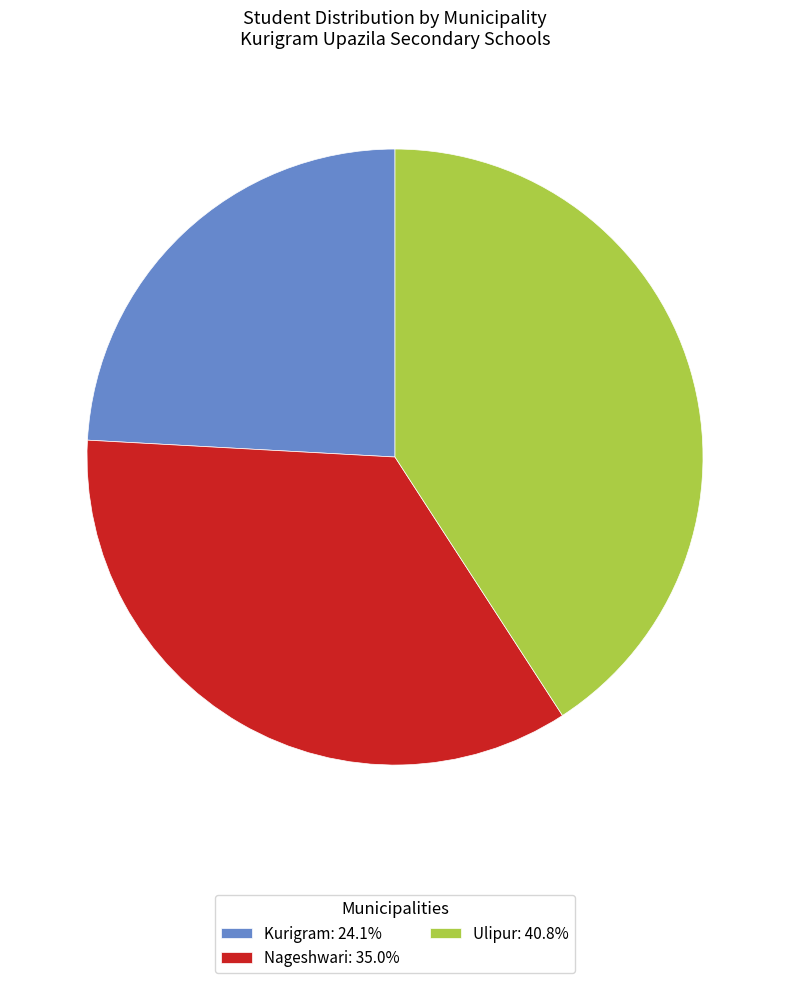

Which slice is the smallest?

Kurigram